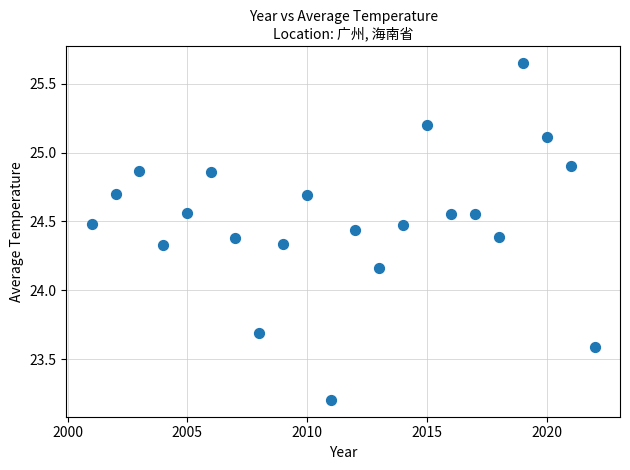

What is the range of Y values (max minus min)?

2.4